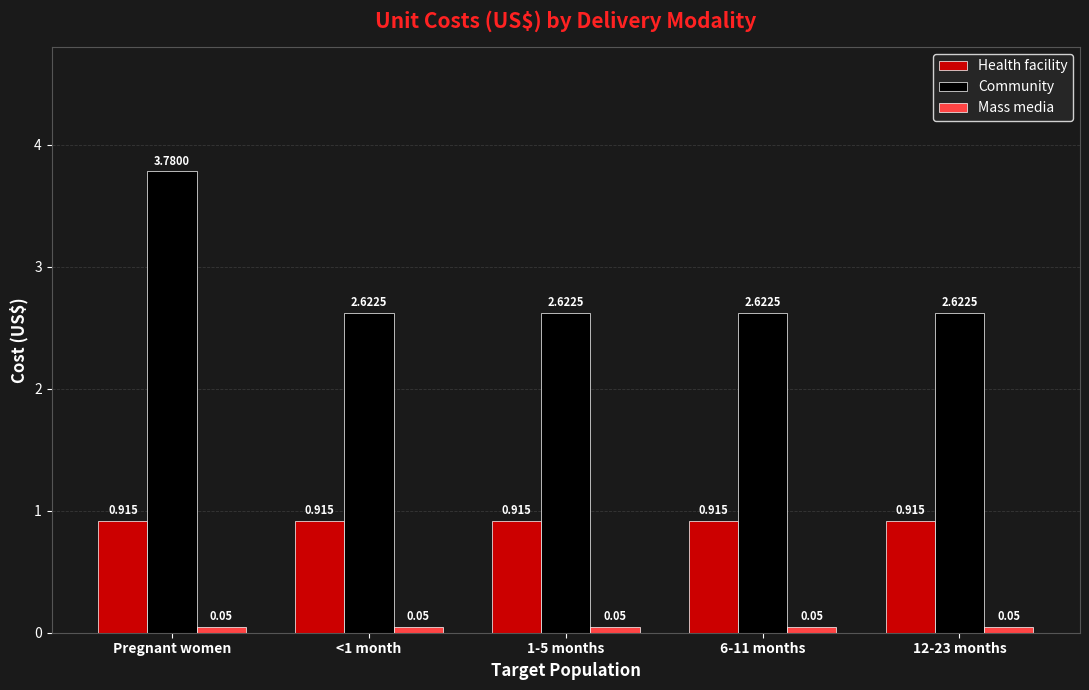

Which label corresponds to the largest value in the chart?

Pregnant women